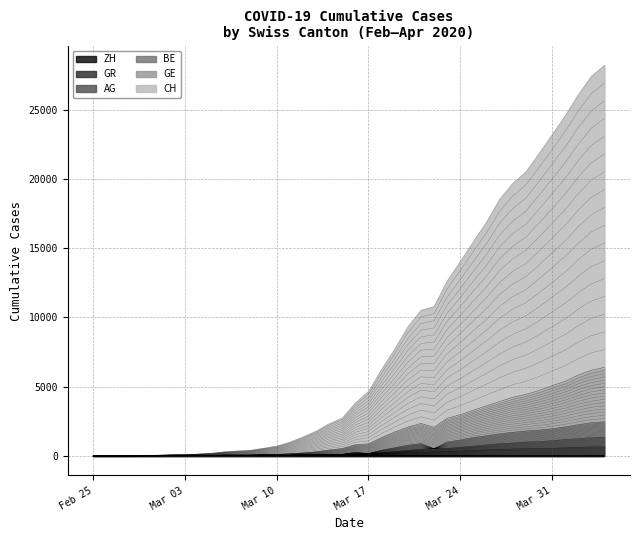

What is the highest value of the GR series?

657